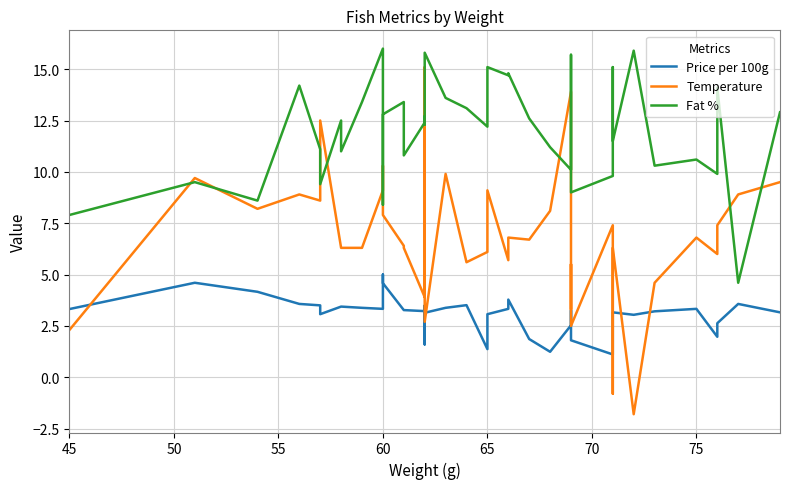

What are all the series names shown in the legend?

Price per 100g, Temperature, Fat %